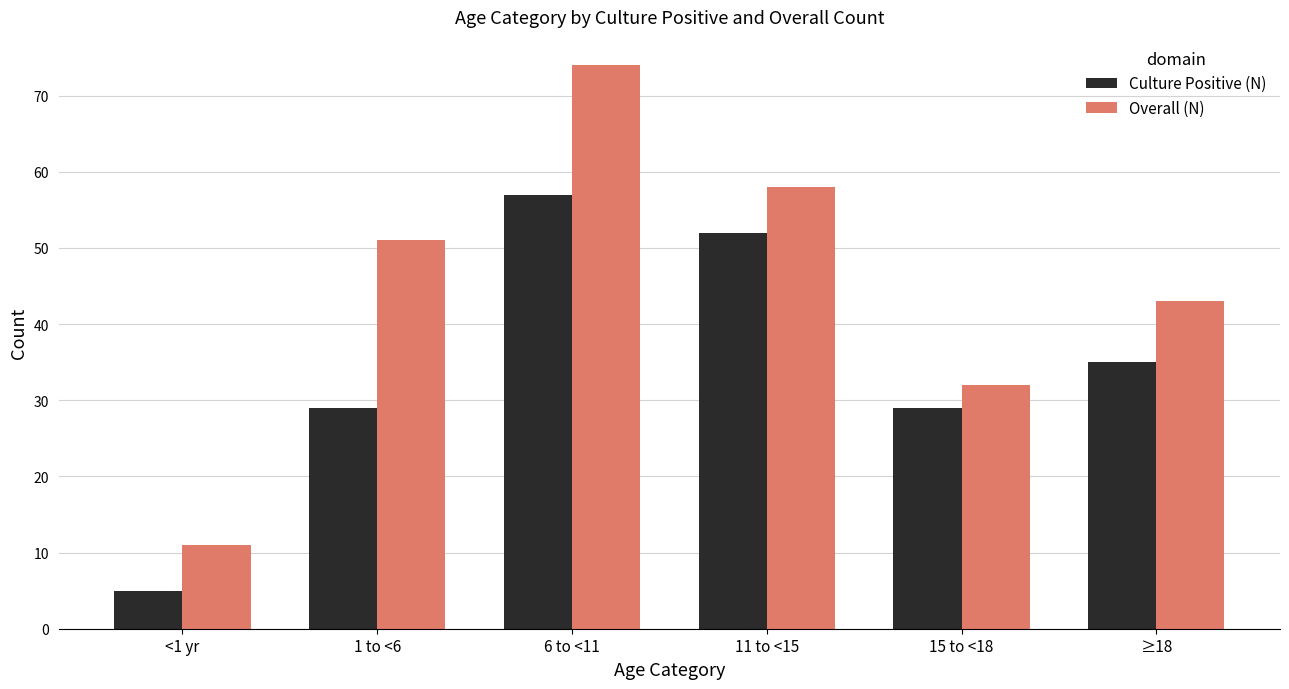

Rank the series at <1 yr from lowest to highest value.

Culture Positive (N), Overall (N)